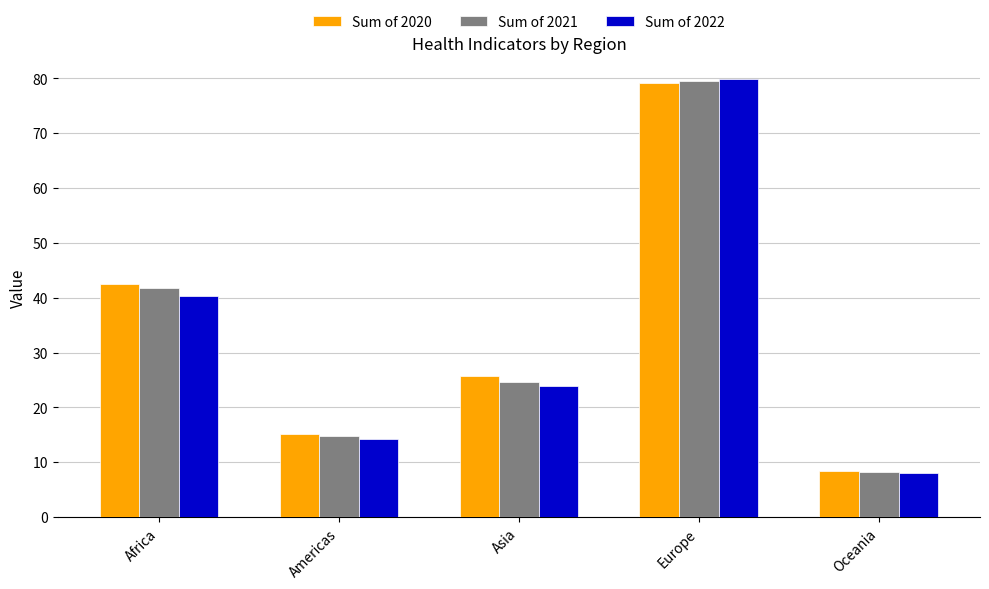

What is the label of the 3rd bar from the right?

Asia